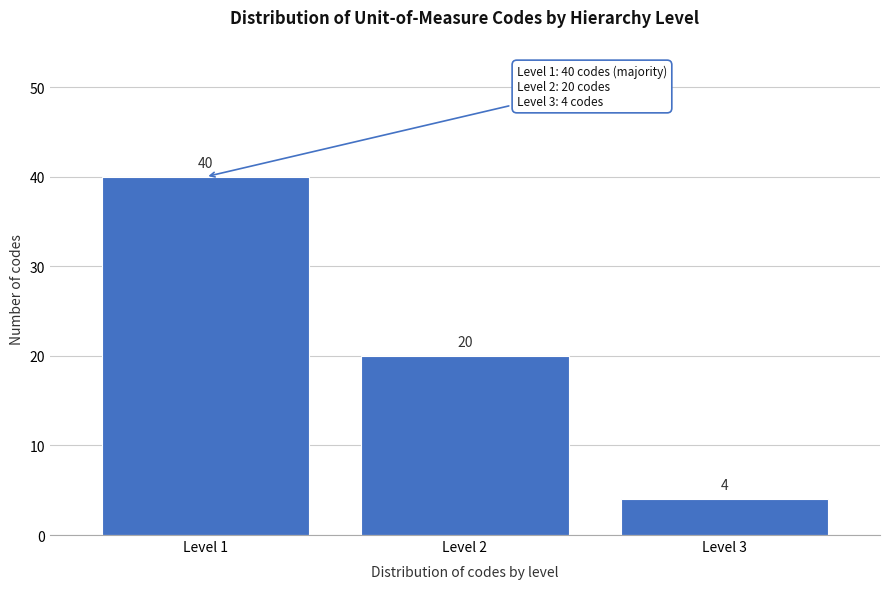

Reading left to right, transcribe all the data shown in this chart.

40	20	4